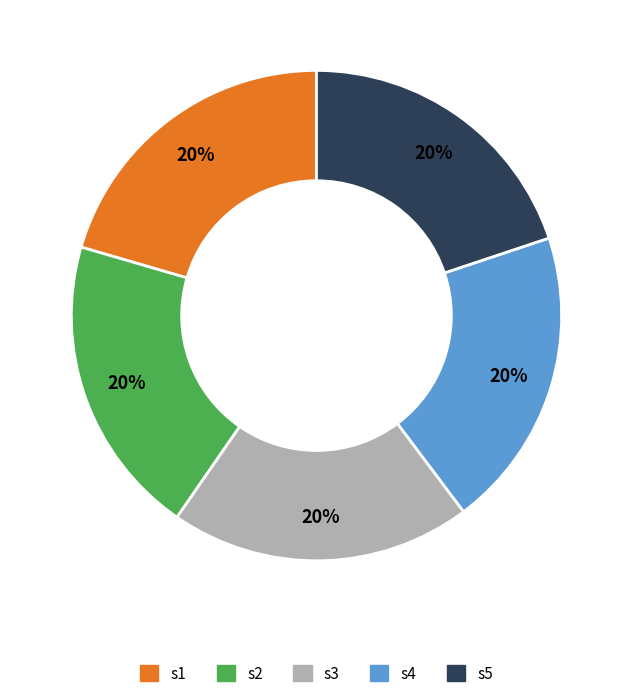

To the nearest percent, what percentage of the pie is s3?

20%